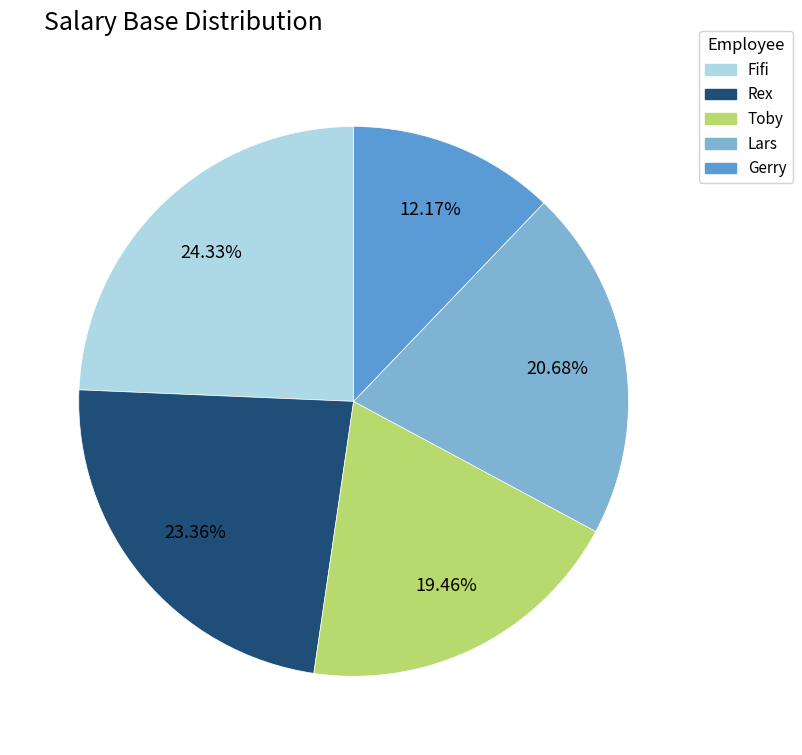

The Rex slice represents 23% of the pie. True or false?

True